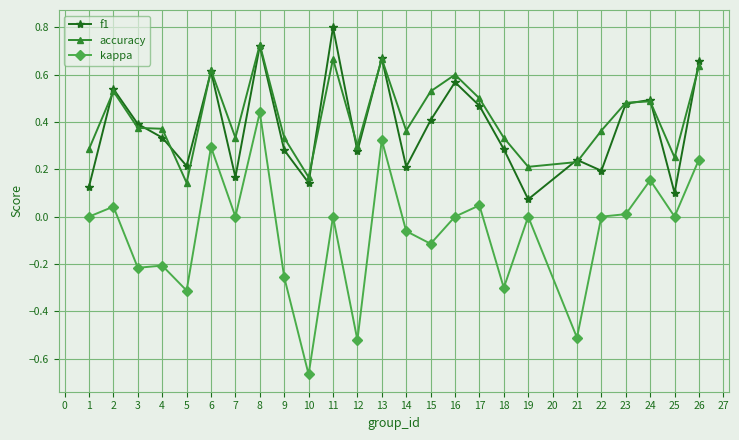

Is it true that kappa equals -0.4 at 16?

False